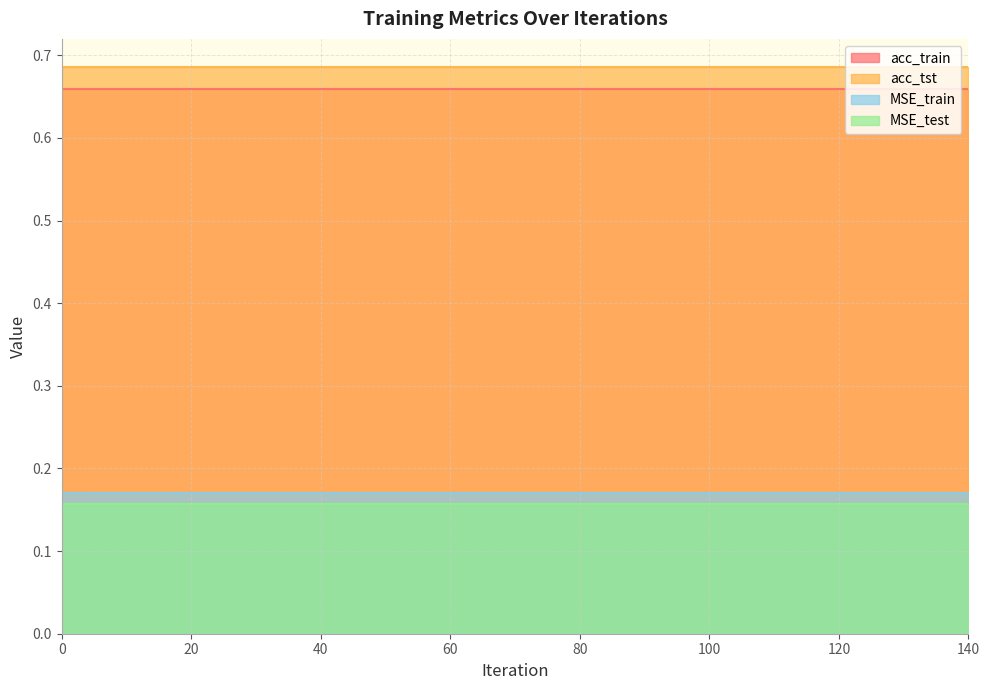

Which series changed the most between 10 and 120?

acc_train